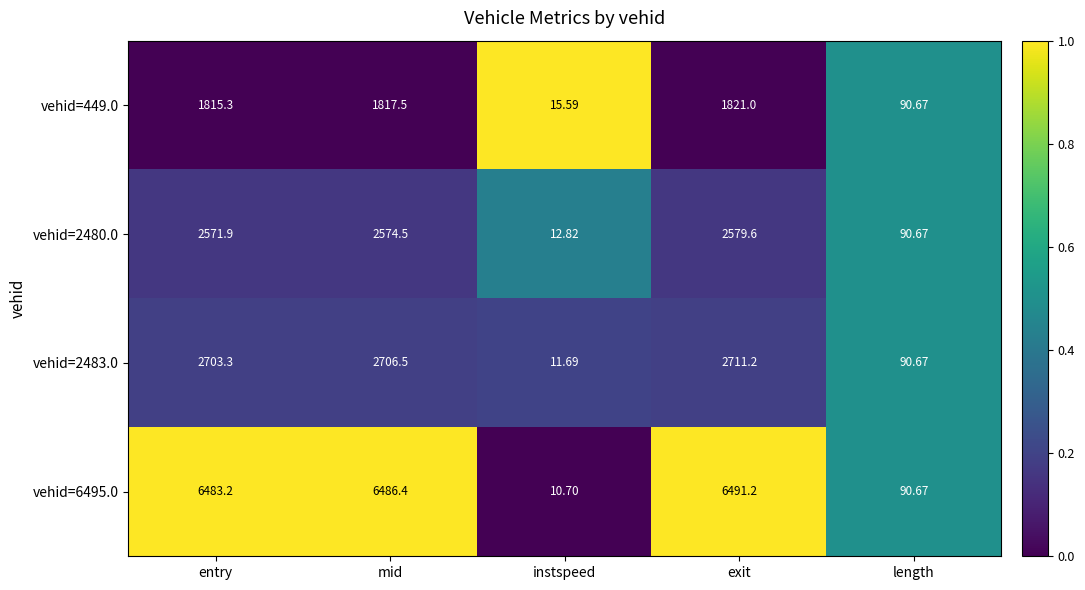

At which label does vehid=2480.0 reach its minimum?

instspeed